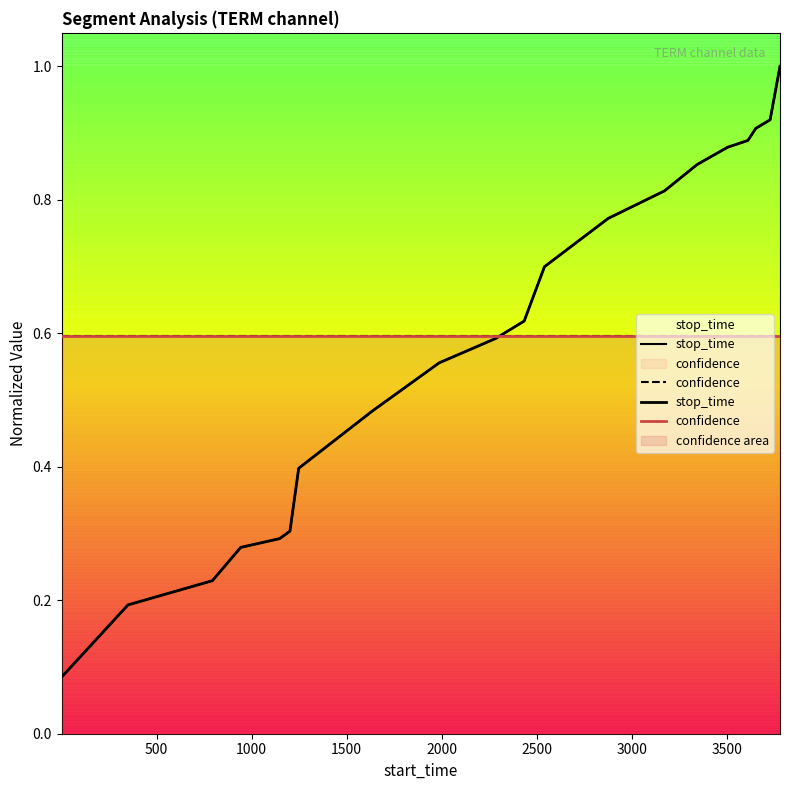

List the series in order of their overall mean, highest first.

confidence, stop_time